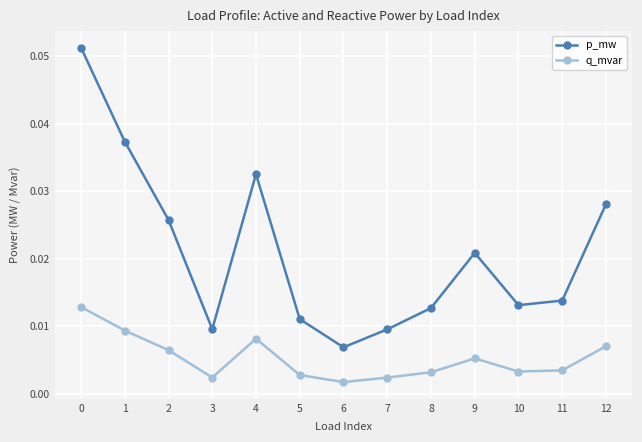

List the series in order of their overall mean, highest first.

p_mw, q_mvar